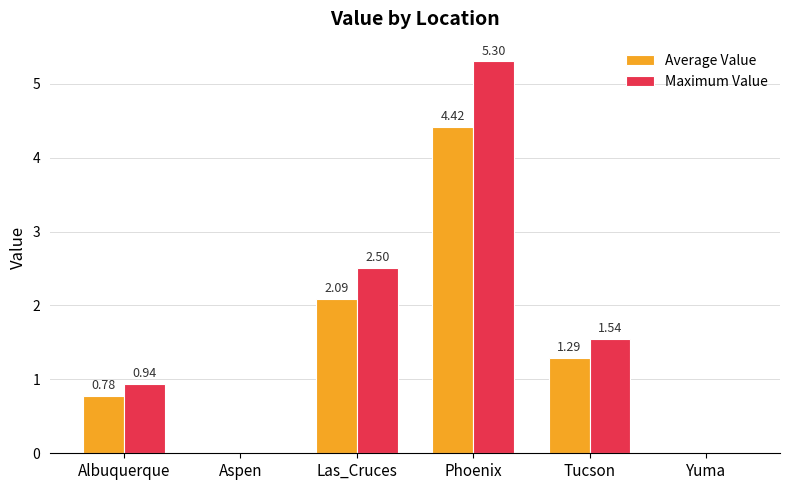

Does the chart contain stacked bars?

No